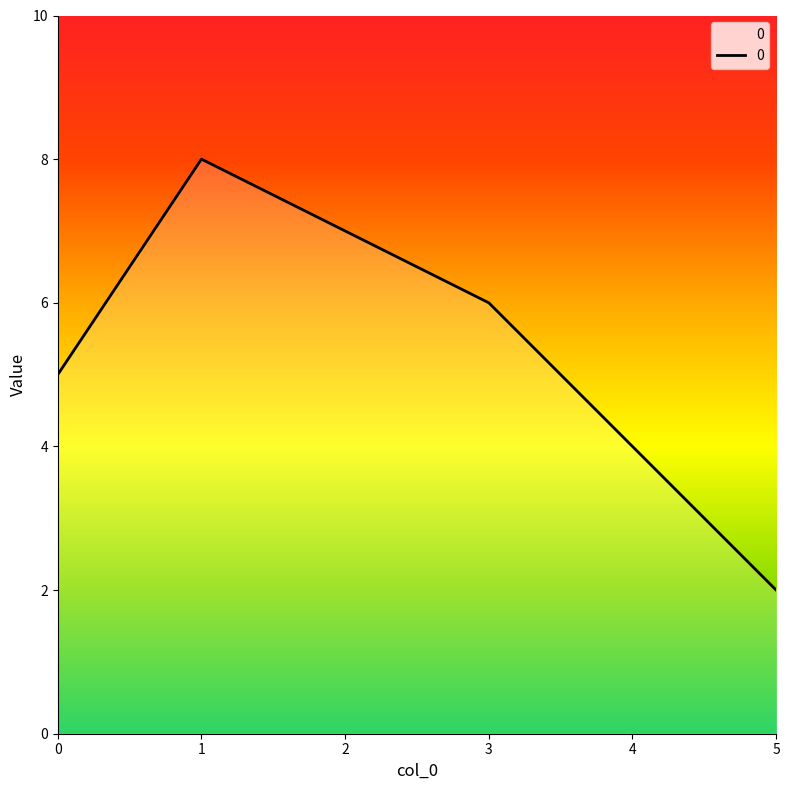

Does the chart have visible grid lines?

No